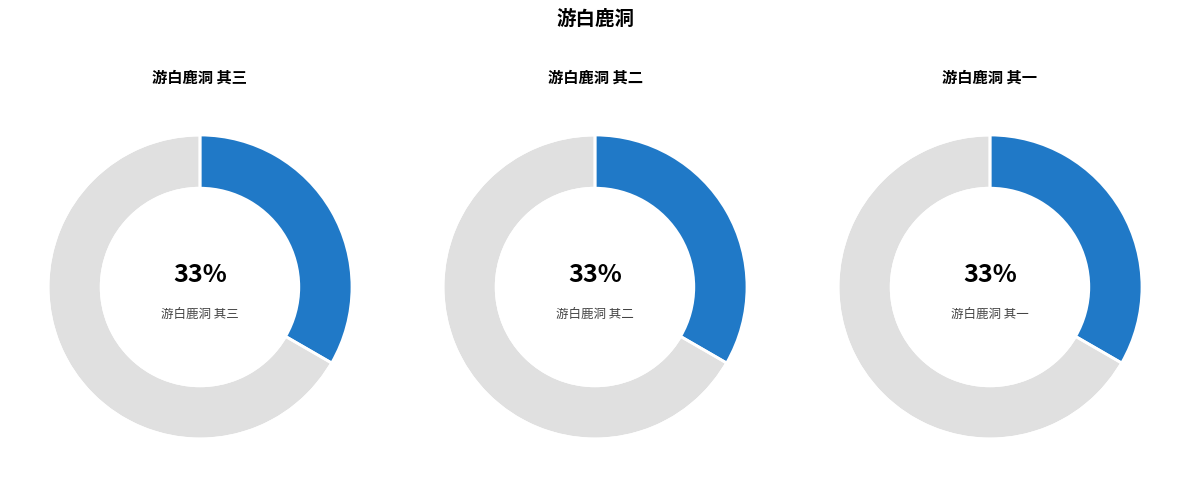

Which category has the biggest portion of the pie?

游白鹿洞 其三